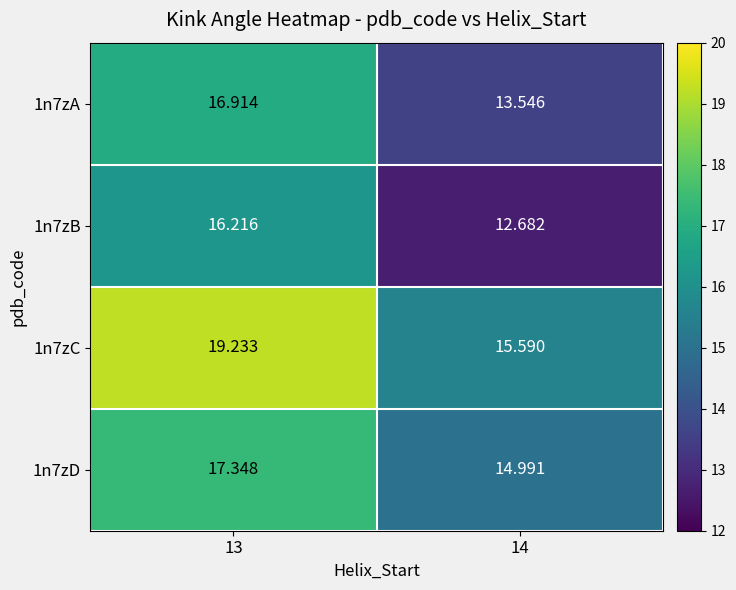

Is the value of 1n7zD at 14 greater than the value of 1n7zA at 13?

No